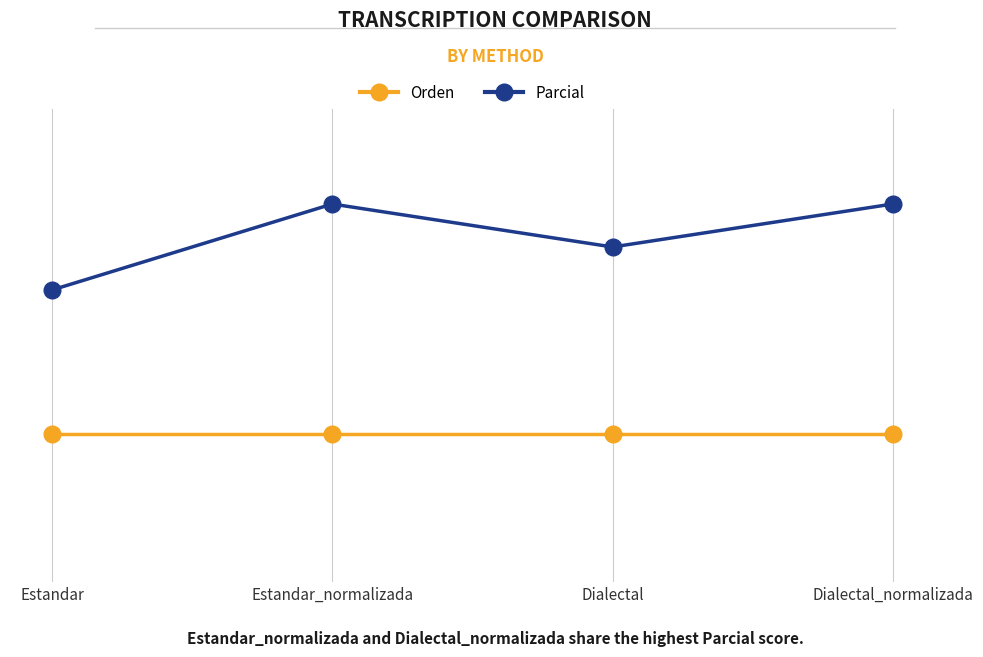

What is the label of the 1st point from the left?

Estandar